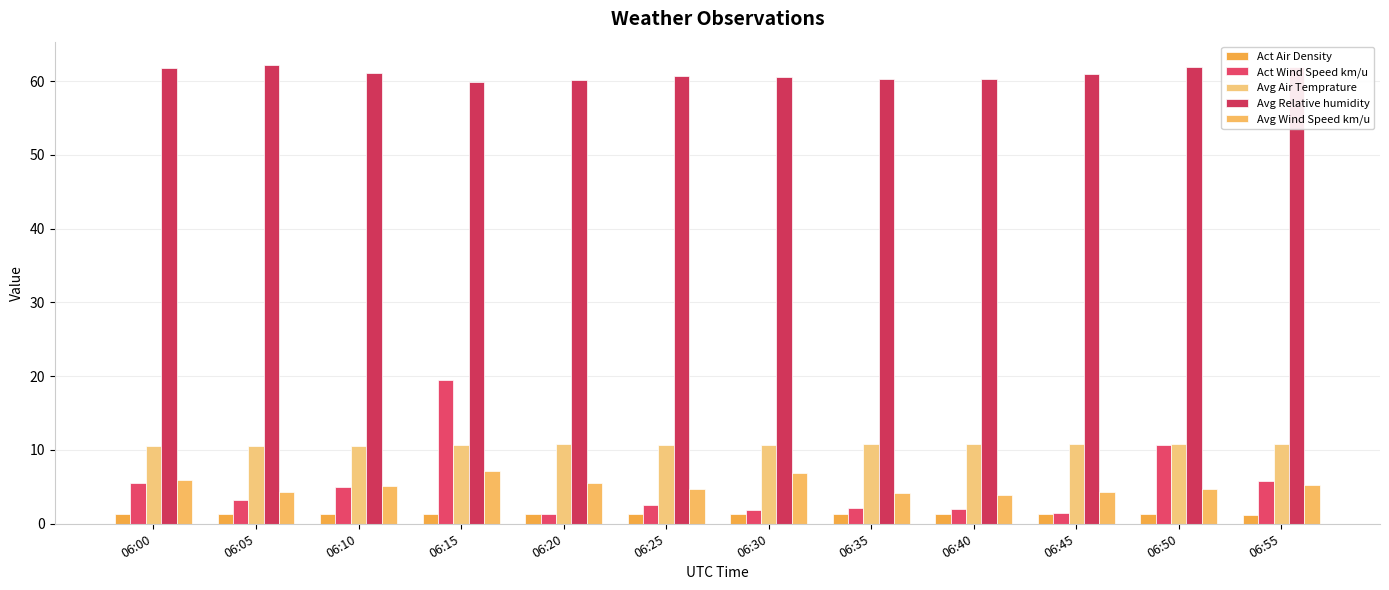

Are the bars horizontal?

No